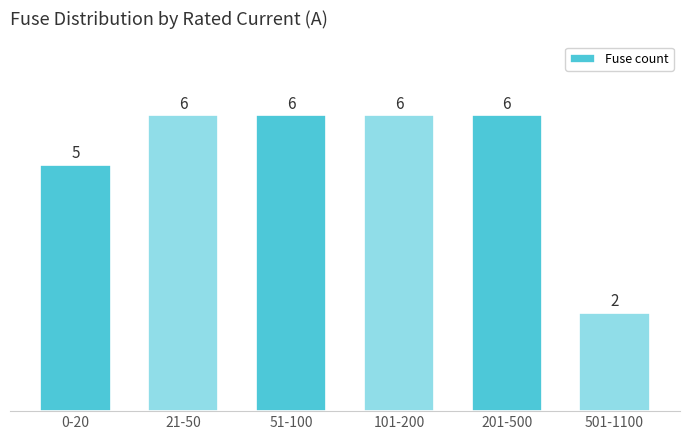

Reading left to right, transcribe all the data shown in this chart.

0-20=5	21-50=6	51-100=6	101-200=6	201-500=6	501-1100=2